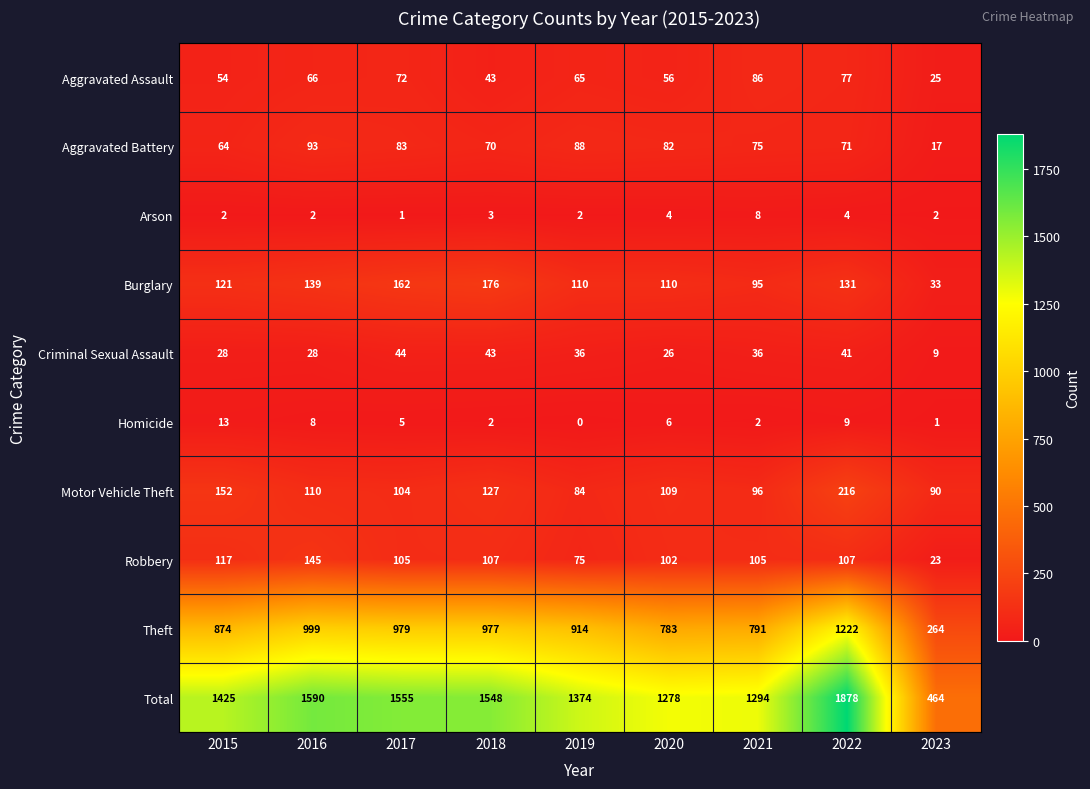

Which category has the lowest value across all series?

2019